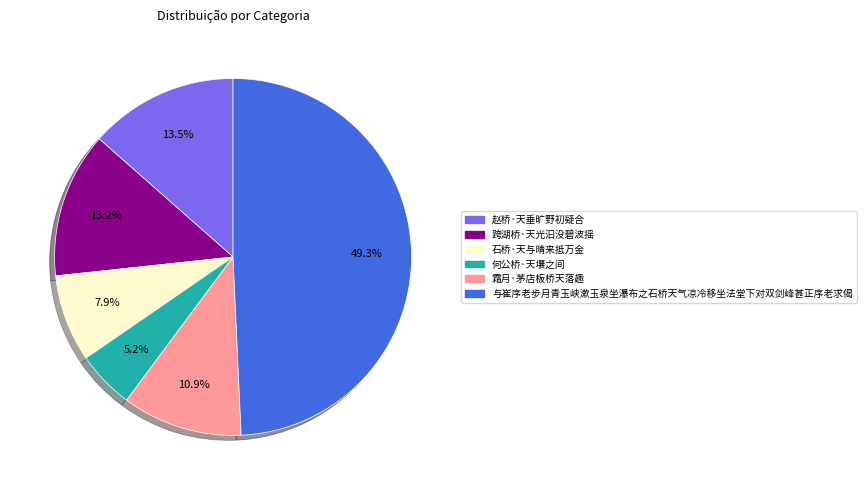

Which category has the biggest portion of the pie?

与崔序老步月青玉峡漱玉泉坐瀑布之石桥天气凉冷移坐法堂下对双剑峰甚正序老求偈